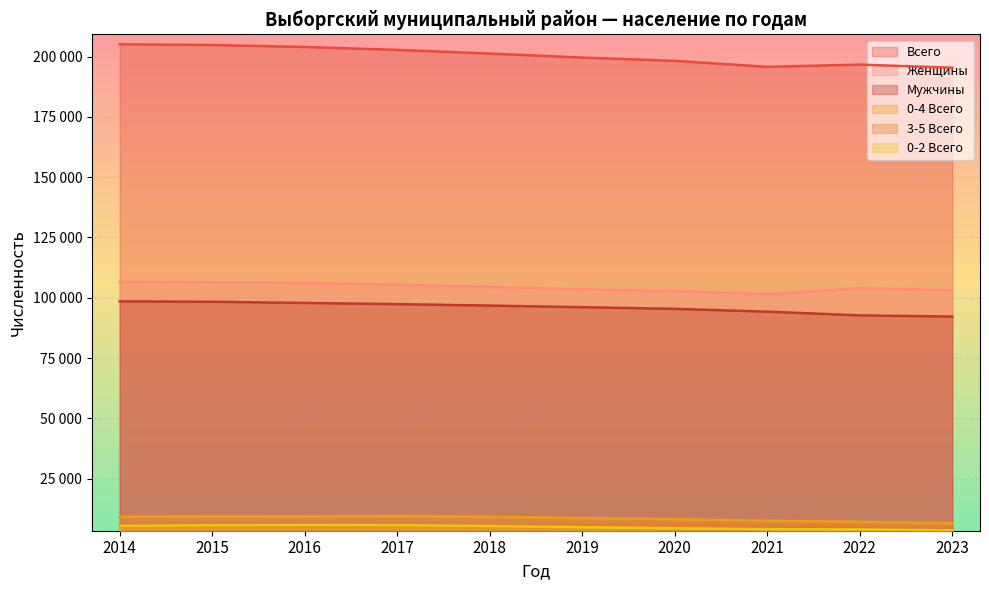

Between 2015 and 2023, which is larger?

2015